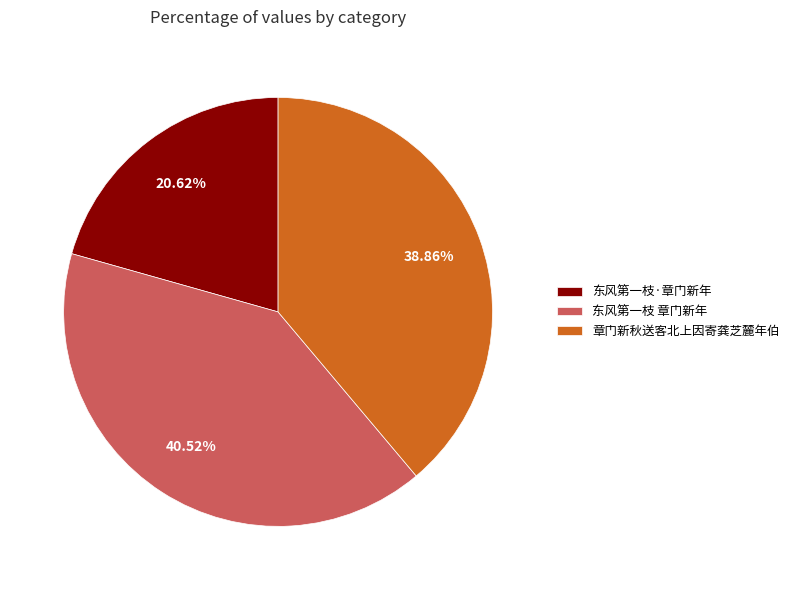

To the nearest percent, what is the average slice percentage?

33%